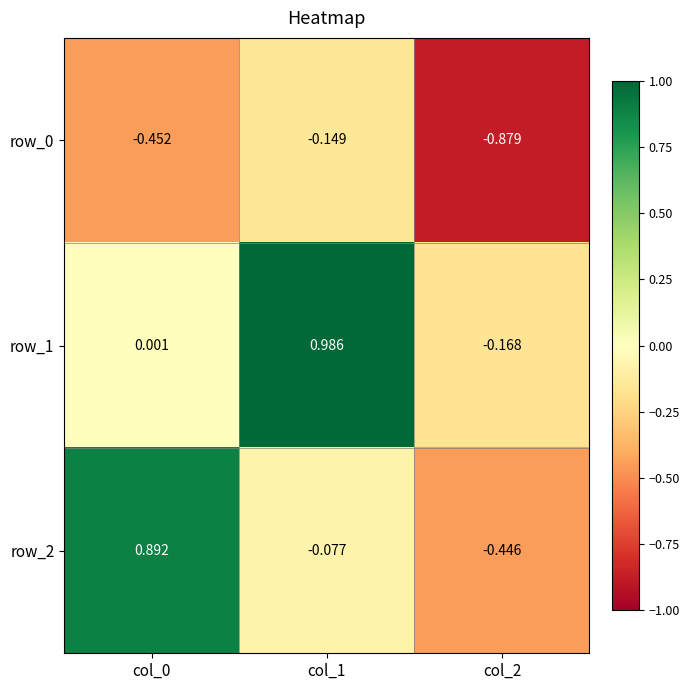

What is the difference between the highest and lowest values at col_0?

1.3